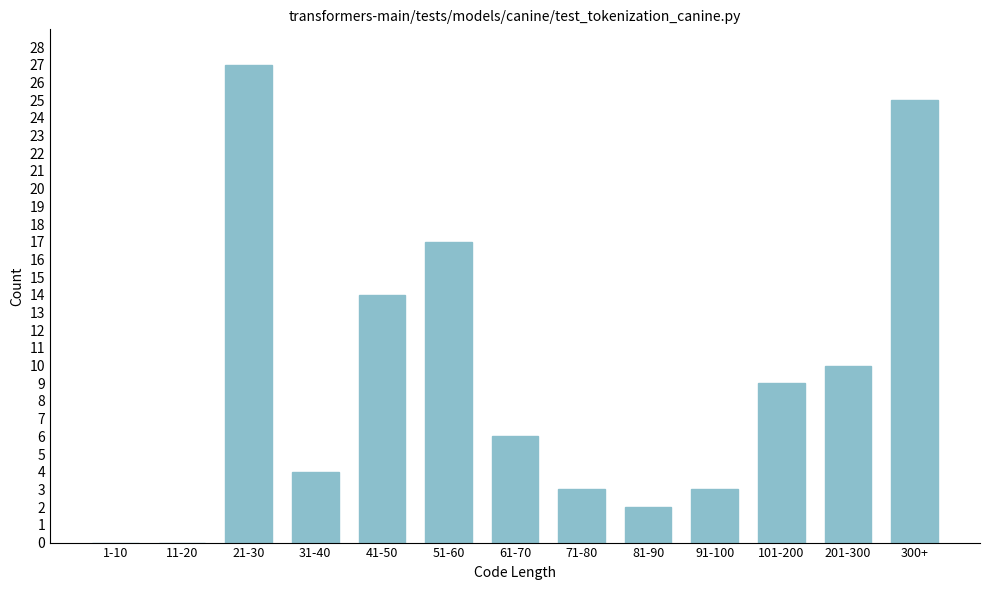

What is the sum of the values at 300+ and 101-200?

34